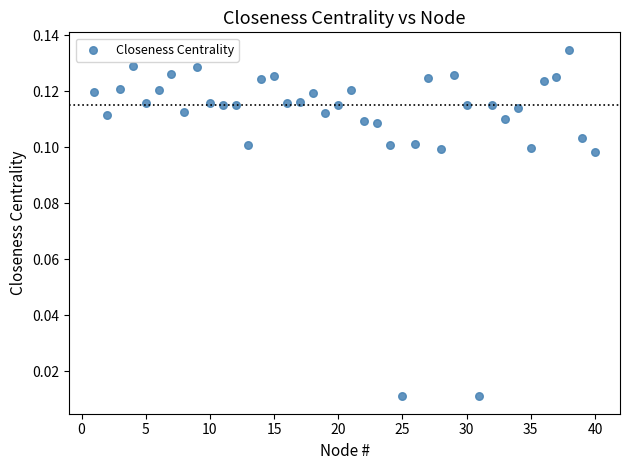

What is the range of X values (max minus min)?

39.0